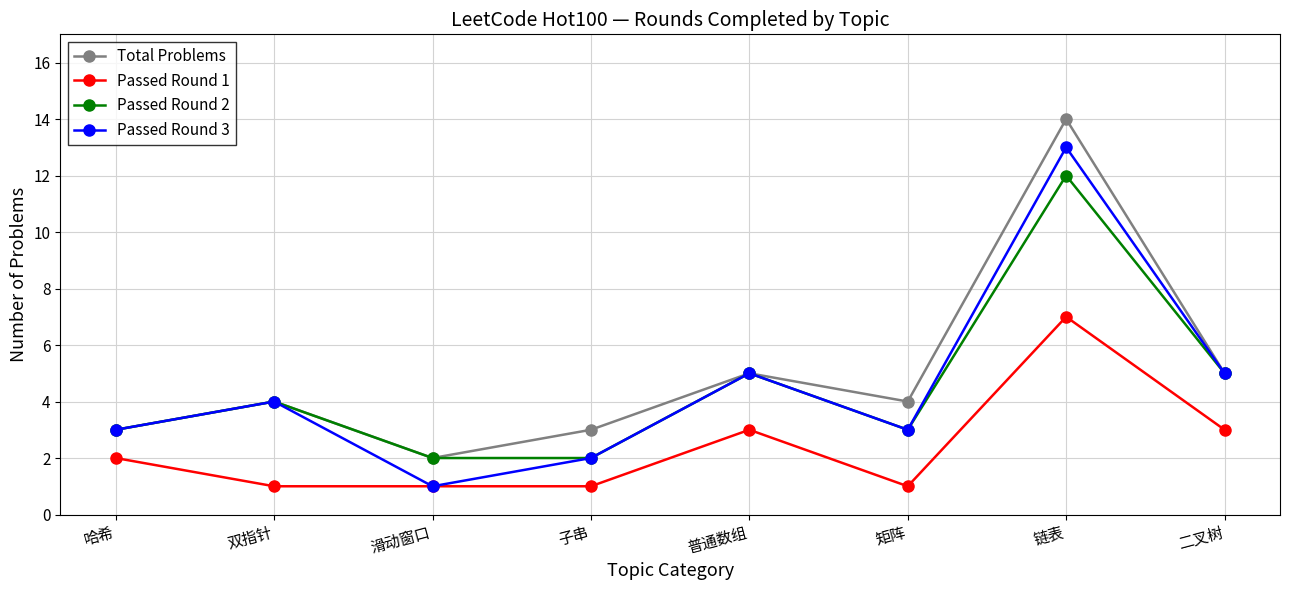

What is the difference between the second highest and minimum values in the Passed Round 3 series?

4